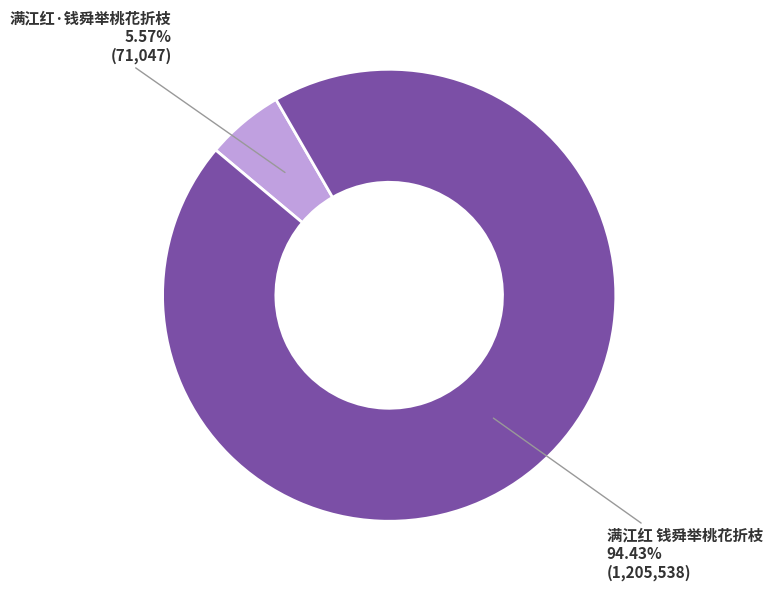

Does any single category account for the majority?

Yes